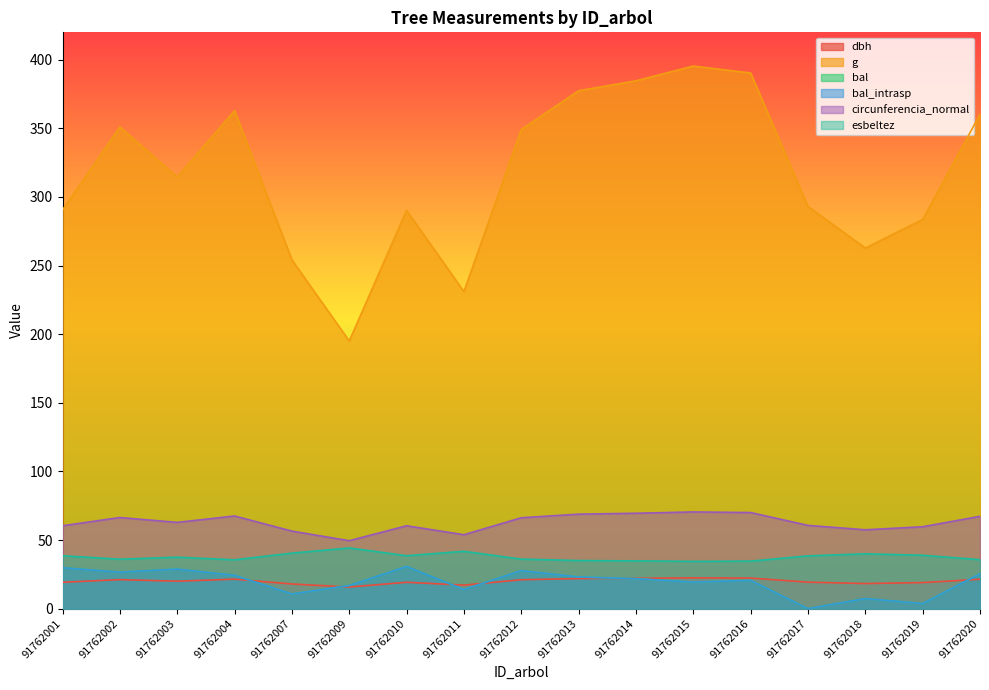

At which category does the chart reach its minimum across all series?

91762017